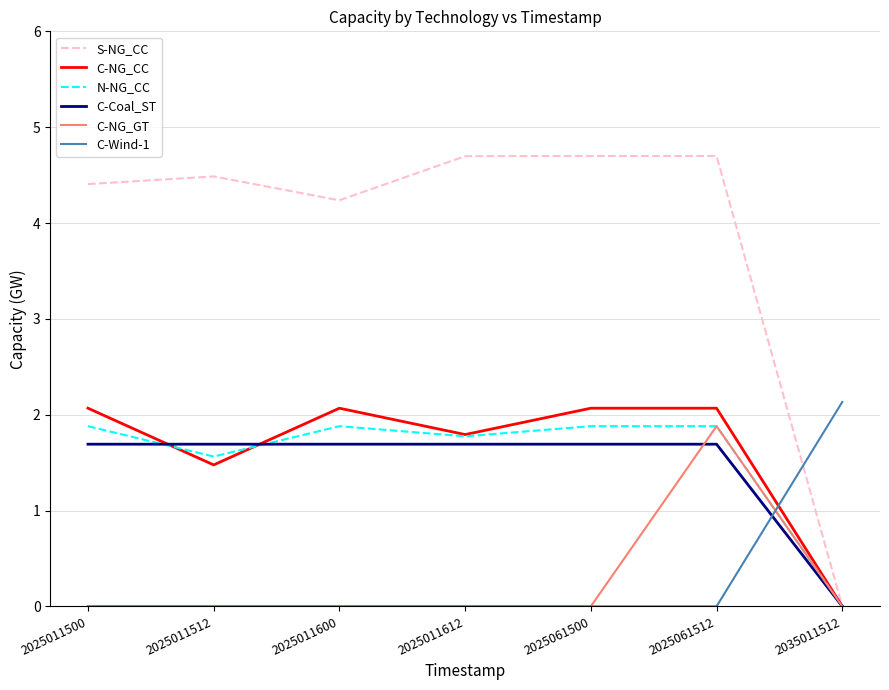

What is the total value across all series at 2025011600?

9.9